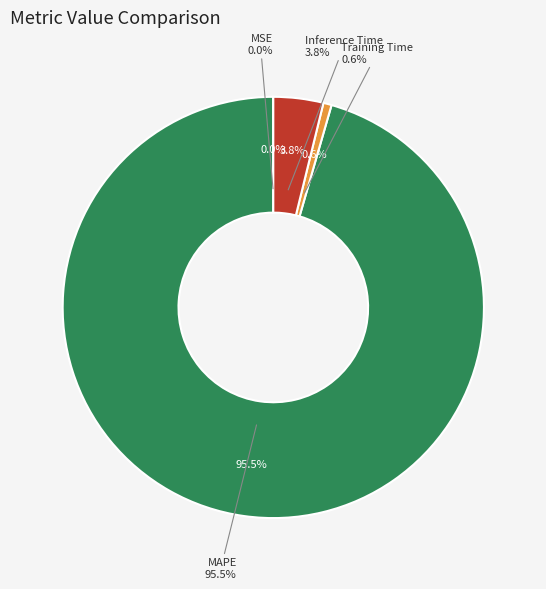

Count the number of slices in the pie.

4